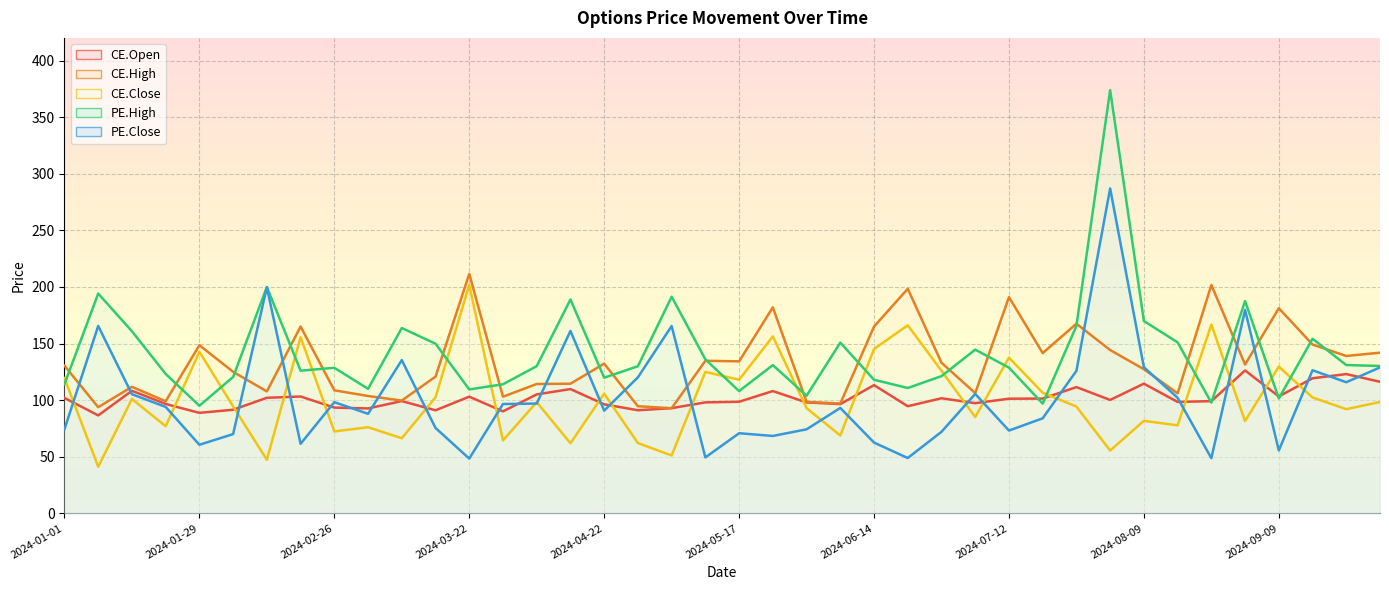

List the series in order of their peak value, lowest first.

CE.Open, CE.Close, CE.High, PE.Close, PE.High